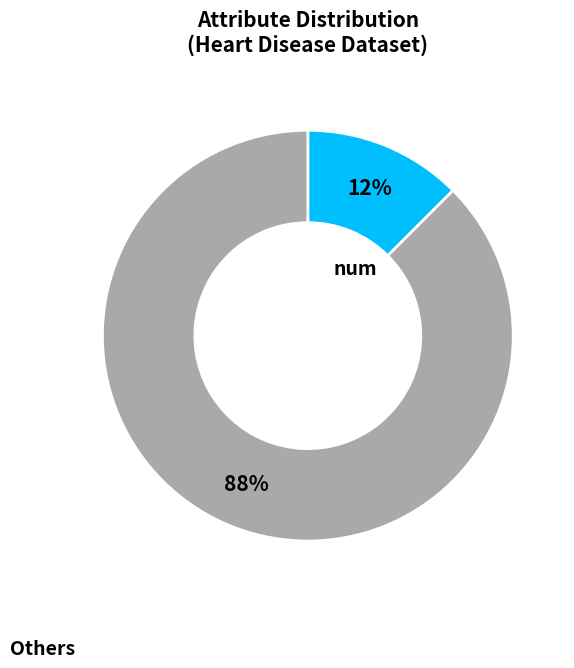

Count the number of slices in the pie.

2